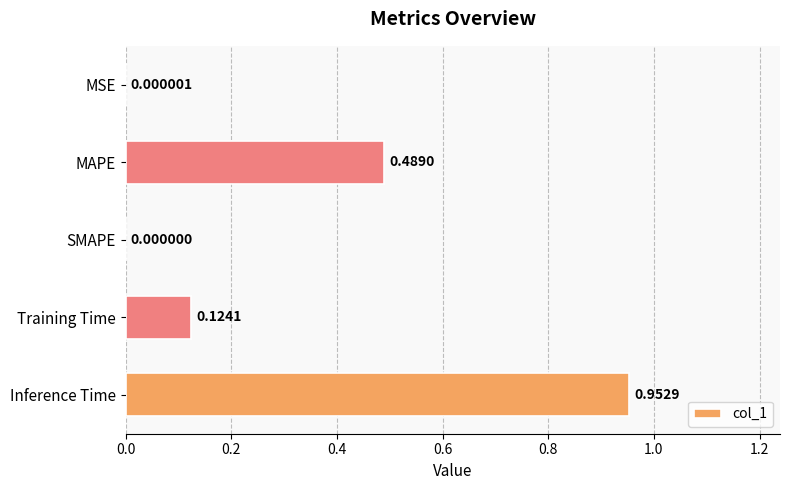

At which label is the value closest to 0?

SMAPE